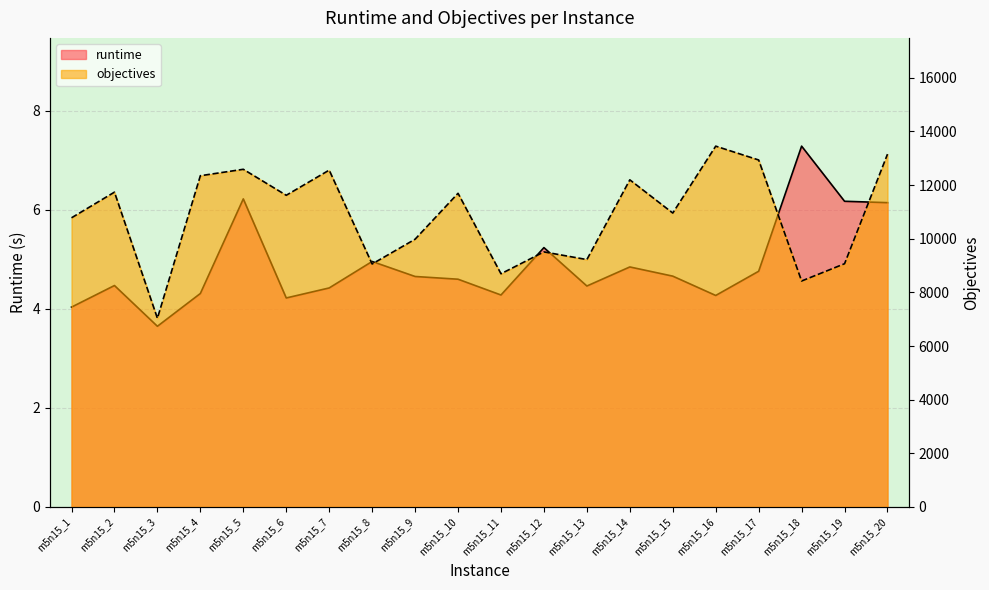

How many categories are shown in the chart?

20